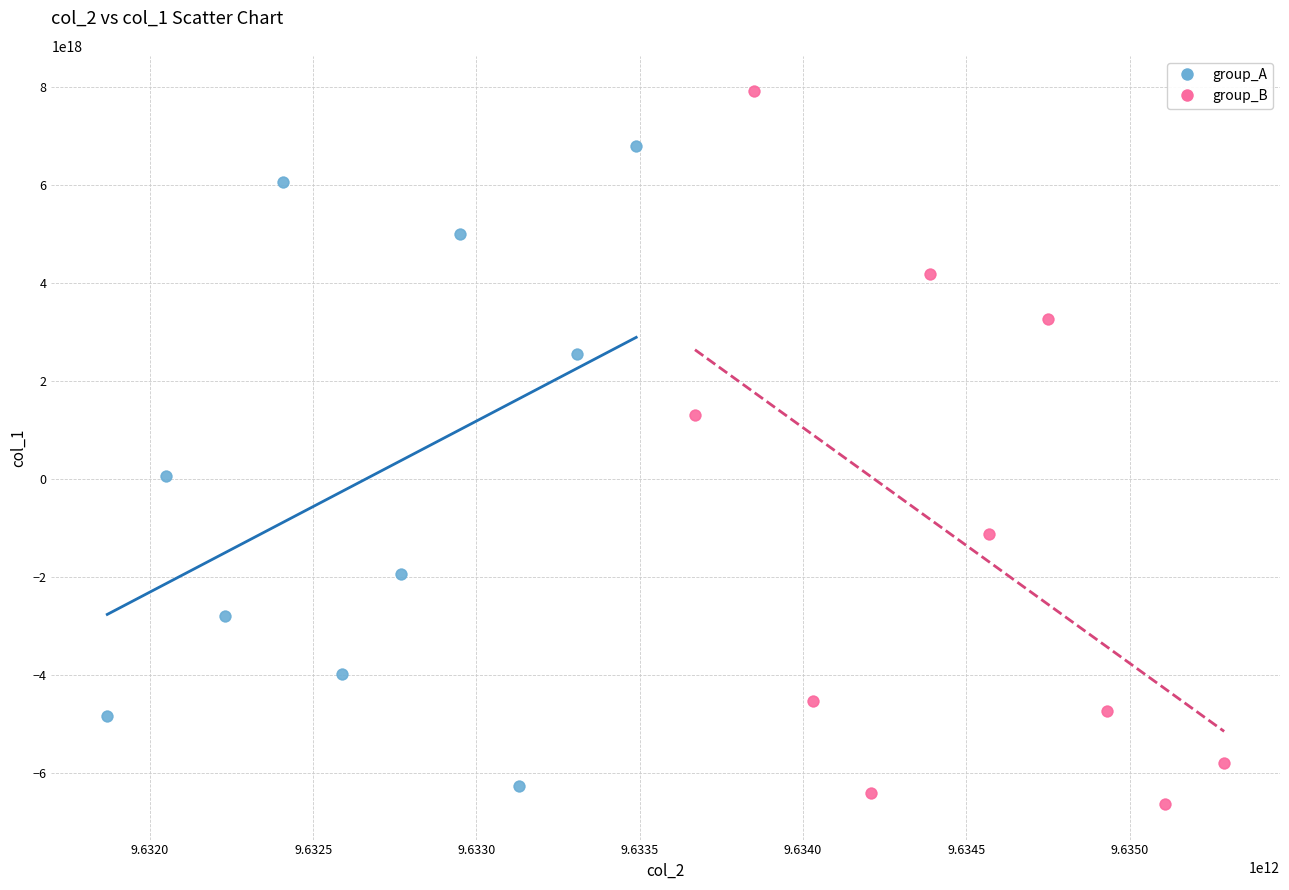

Which series contains the highest Y value?

group_B